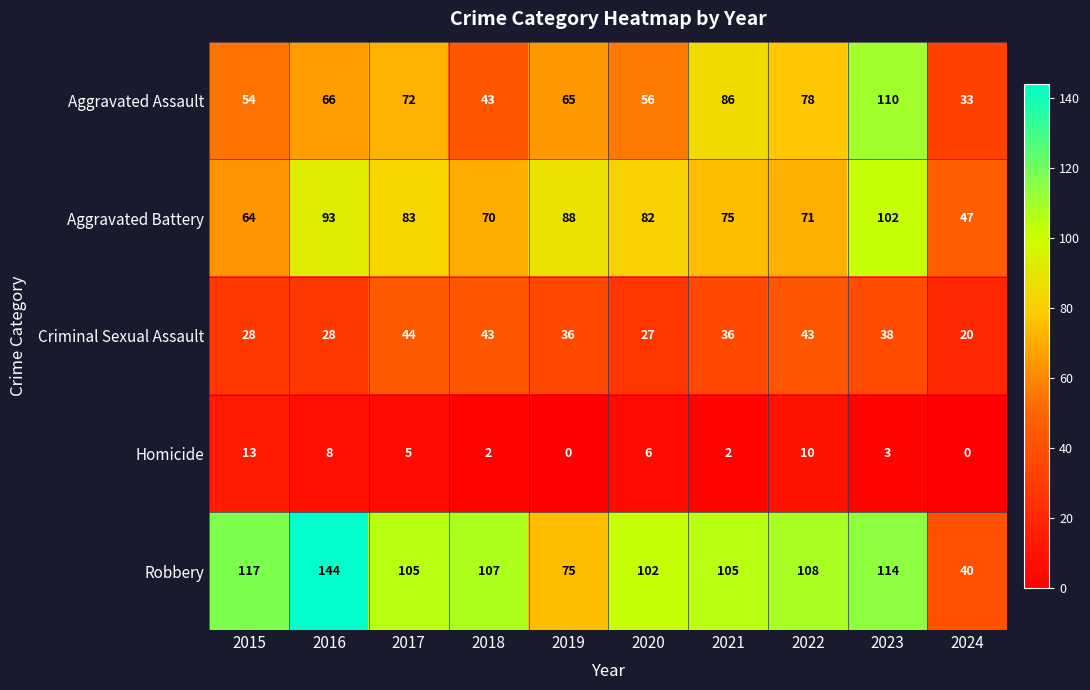

What is the difference between the second highest and second lowest values in the Homicide series?

10